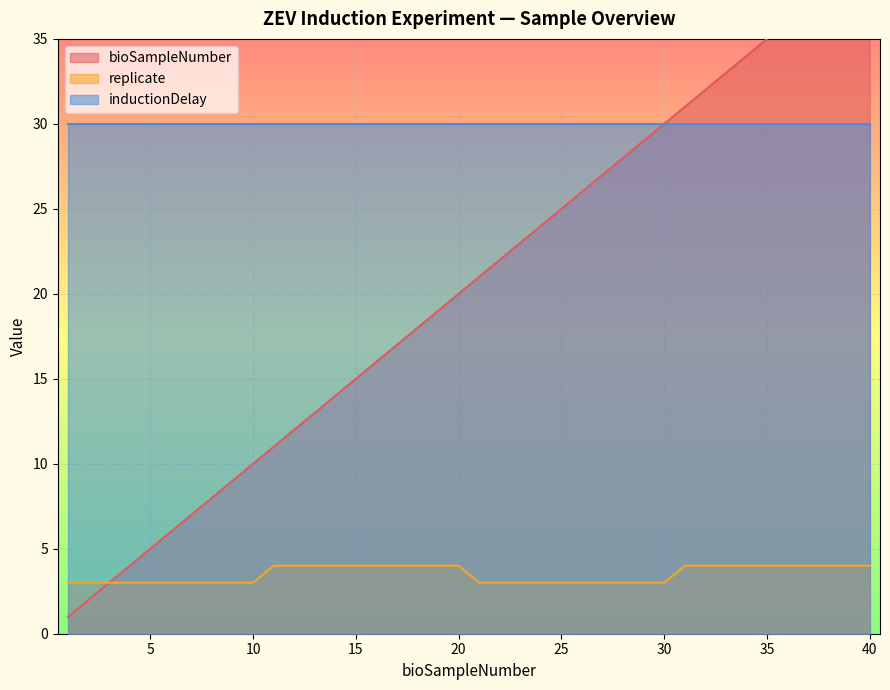

What is the lowest value of the replicate series?

3